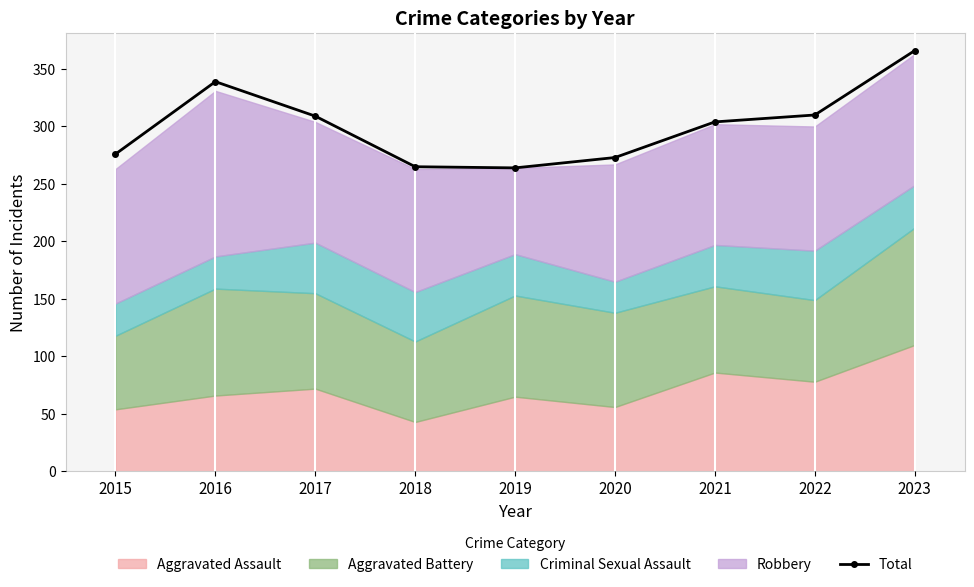

Between 2016 and 2019, which is larger?

2016